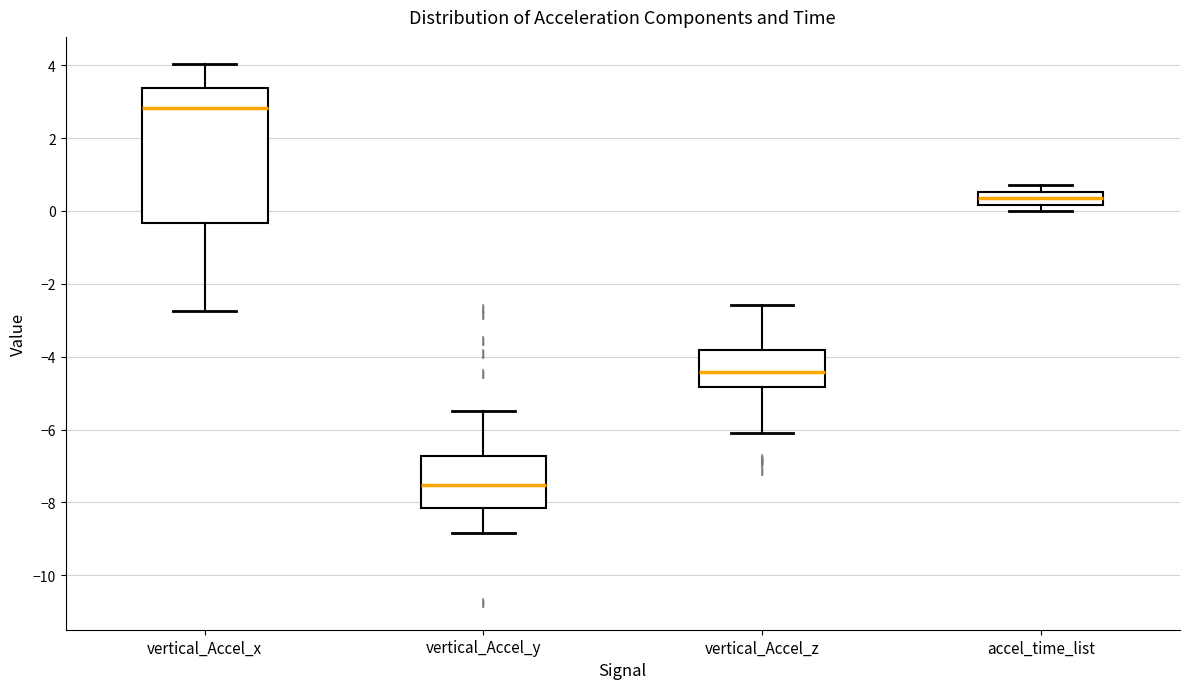

Comparing the boxes themselves (not the whiskers), which one is the tallest?

vertical_Accel_x